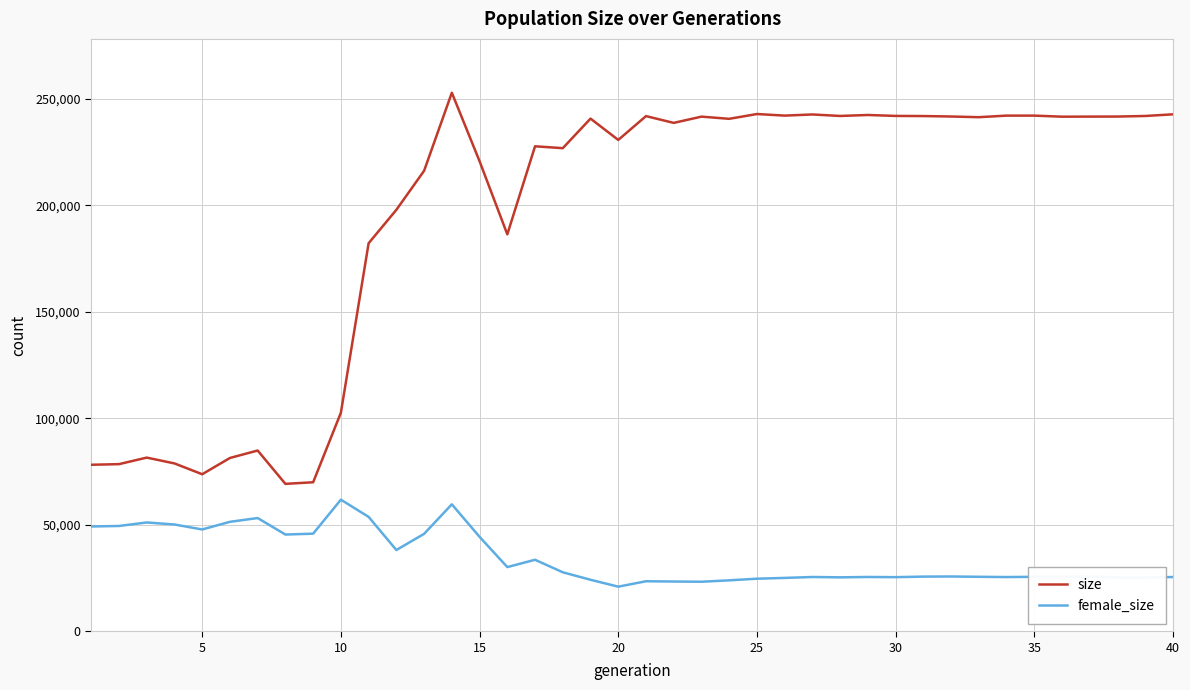

Which series has the widest spread of values?

size